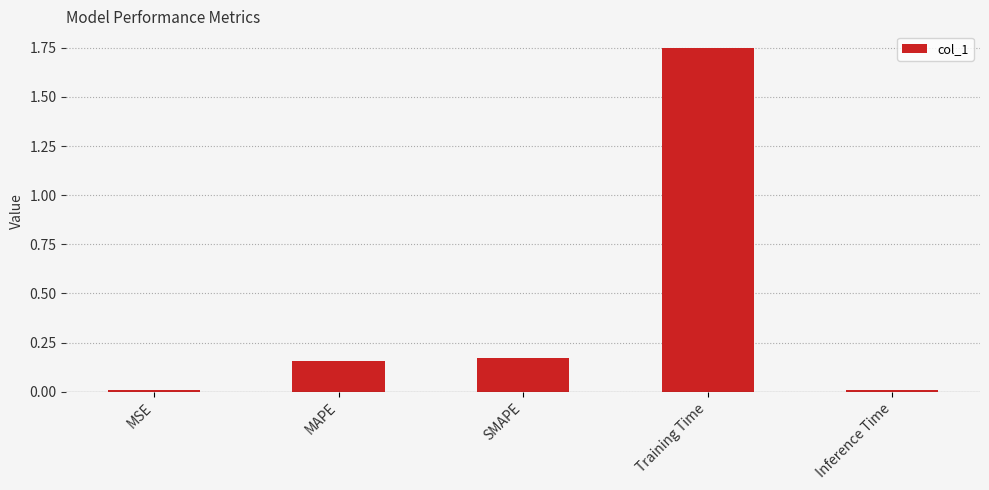

Is it true that the value at MAPE is 0.1?

False